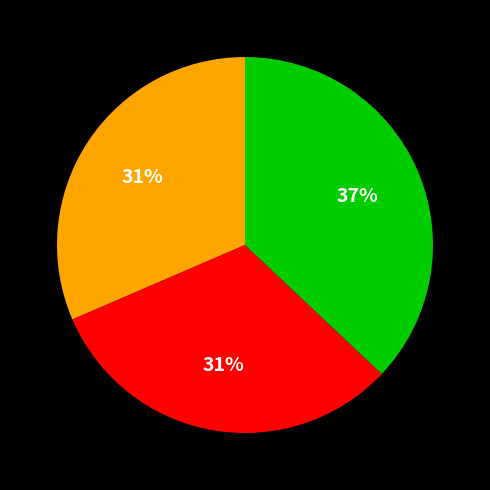

To the nearest percent, what is the average slice percentage?

33%